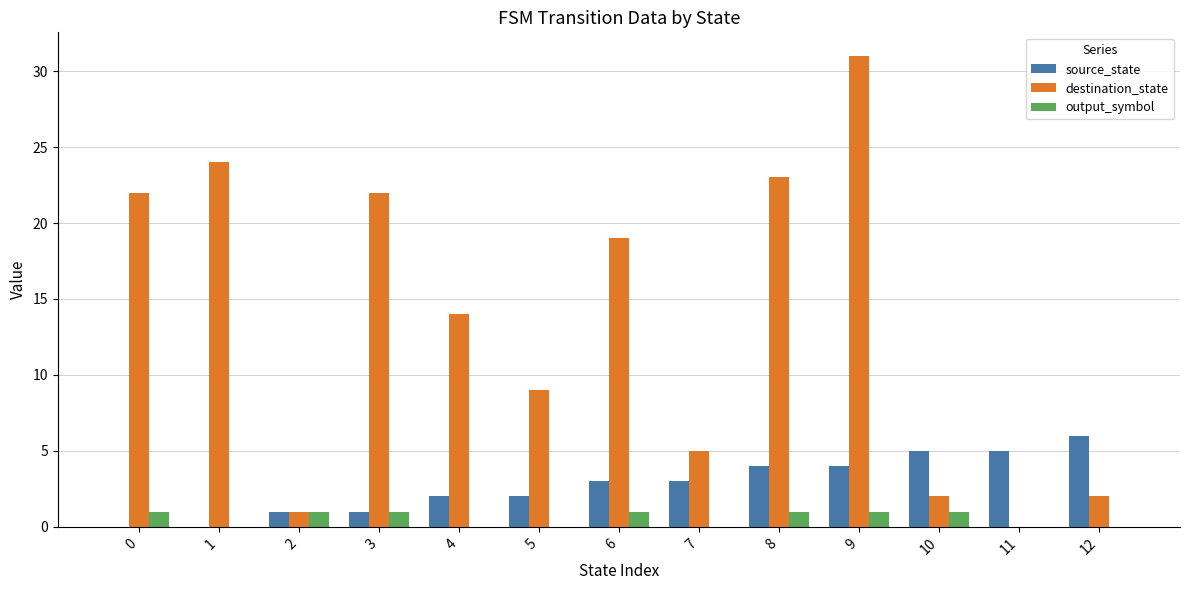

At which category is the sum across all series the highest?

9